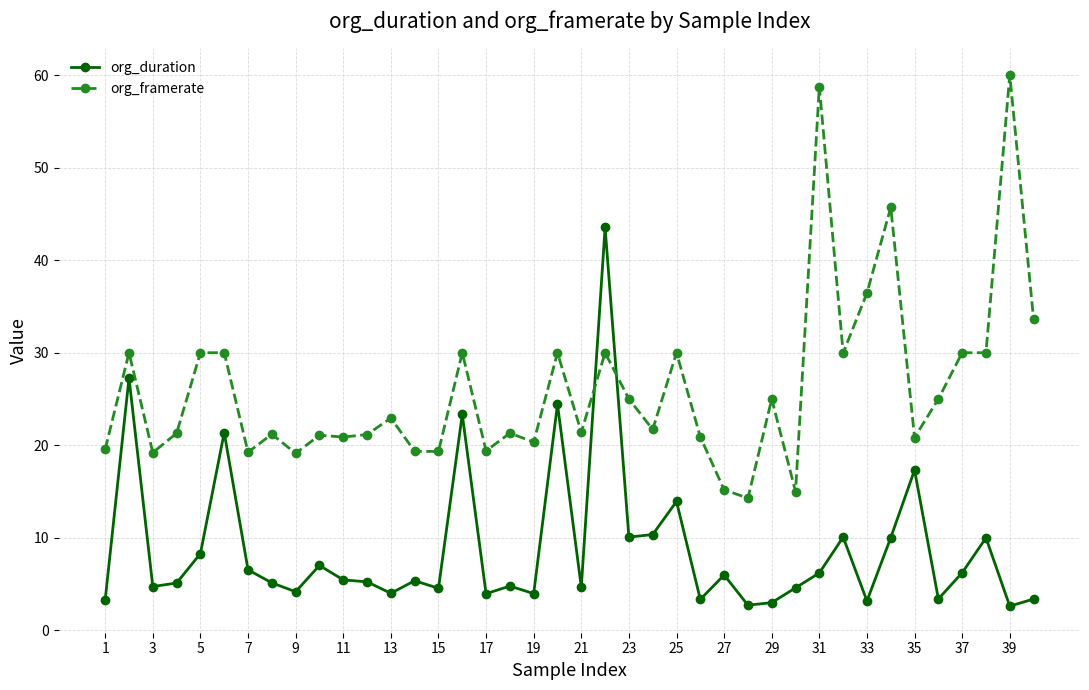

Rank the series by their maximum value, from highest to lowest.

org_framerate, org_duration